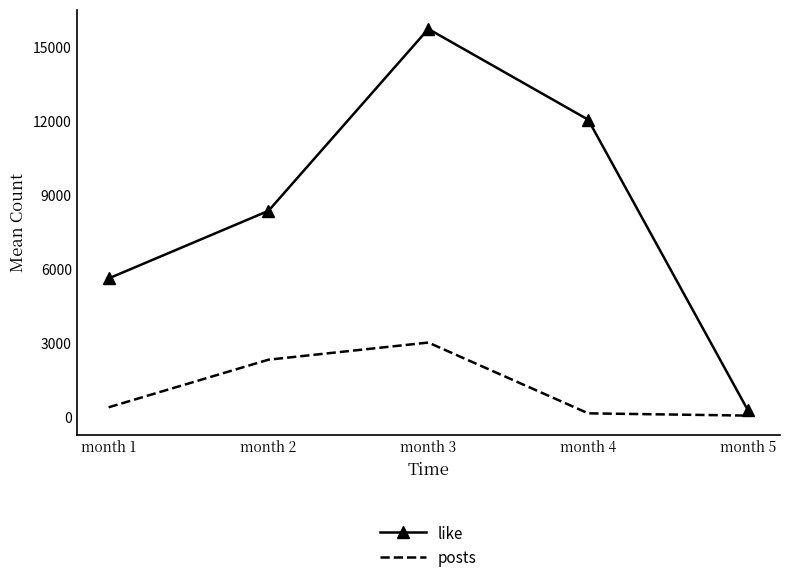

Which series changed the most between month 1 and month 2?

like